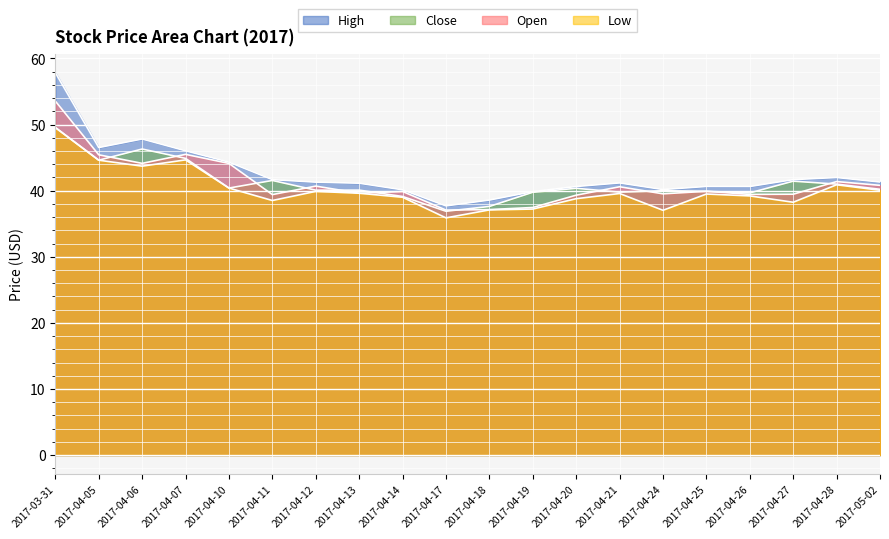

Rank the categories by low value from lowest to highest.

2017-04-17, 2017-04-24, 2017-04-18, 2017-04-19, 2017-04-27, 2017-04-11, 2017-04-20, 2017-04-14, 2017-04-26, 2017-04-25, 2017-04-21, 2017-04-13, 2017-04-12, 2017-05-02, 2017-04-10, 2017-04-28, 2017-04-06, 2017-04-05, 2017-04-07, 2017-03-31